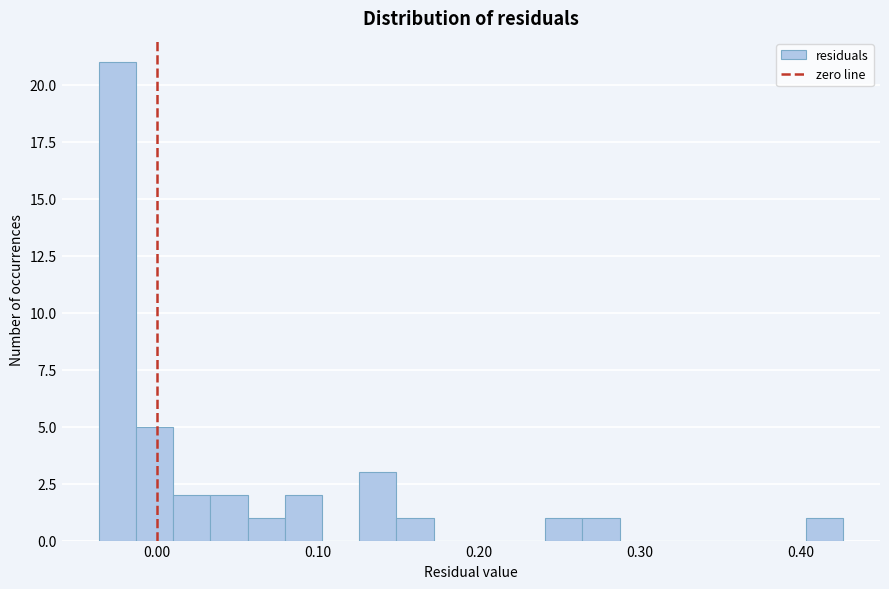

Around what value on the x-axis is the tallest bar? Give the approximate position of its centre, as read against the axis.

-0.02